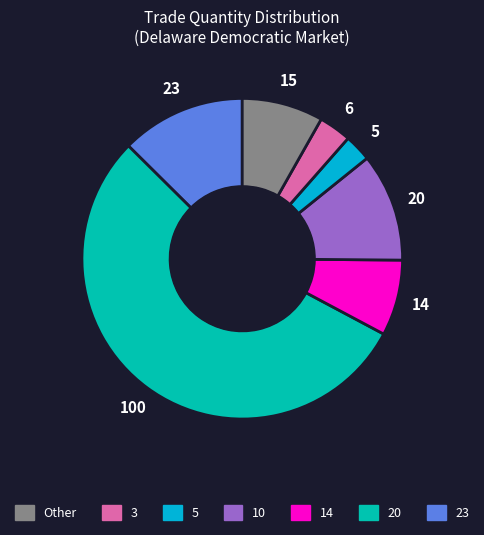

Is there any slice that represents more than half of the pie?

Yes